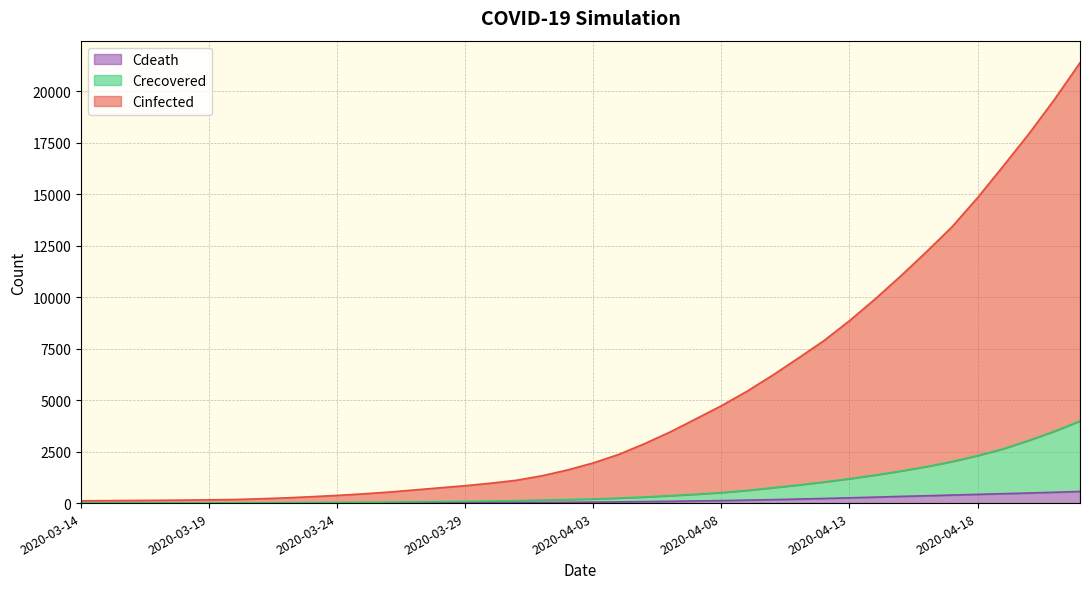

True or false: Crecovered and Cdeath intersect in this chart.

False